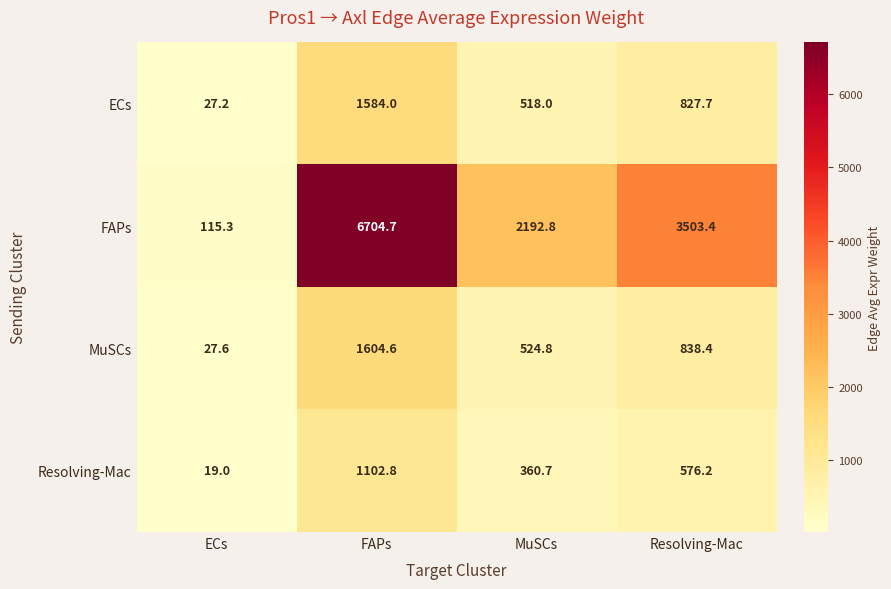

Rank the series at FAPs from lowest to highest value.

Resolving-Mac, ECs, MuSCs, FAPs